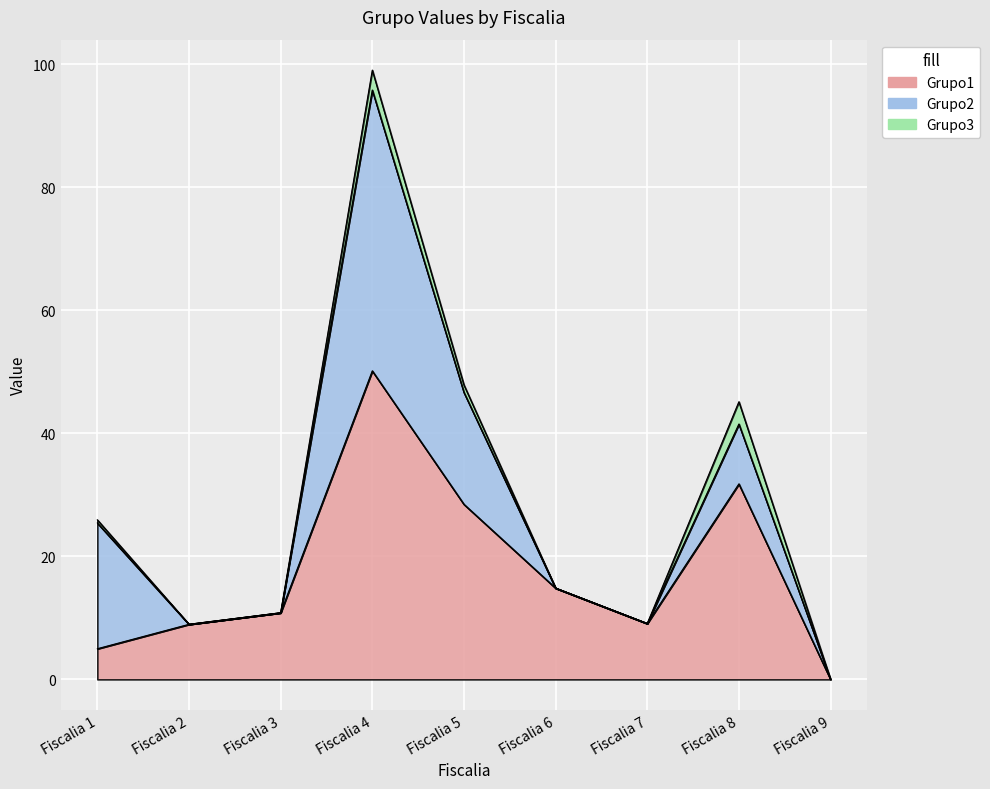

Reading left to right, what are all the values shown in this chart?

Grupo1: Fiscalia 1=5.0	Fiscalia 2=8.9	Fiscalia 3=10.8	Fiscalia 4=50.1	Fiscalia 5=28.5	Fiscalia 6=14.8	Fiscalia 7=9.1	Fiscalia 8=31.8	Fiscalia 9=0.0
Grupo2: Fiscalia 1=20.4	Fiscalia 2=0.0	Fiscalia 3=0.0	Fiscalia 4=45.6	Fiscalia 5=18.2	Fiscalia 6=0.0	Fiscalia 7=0.0	Fiscalia 8=9.7	Fiscalia 9=0.0
Grupo3: Fiscalia 1=0.5	Fiscalia 2=0.0	Fiscalia 3=0.0	Fiscalia 4=3.2	Fiscalia 5=1.2	Fiscalia 6=0.0	Fiscalia 7=0.0	Fiscalia 8=3.6	Fiscalia 9=0.0